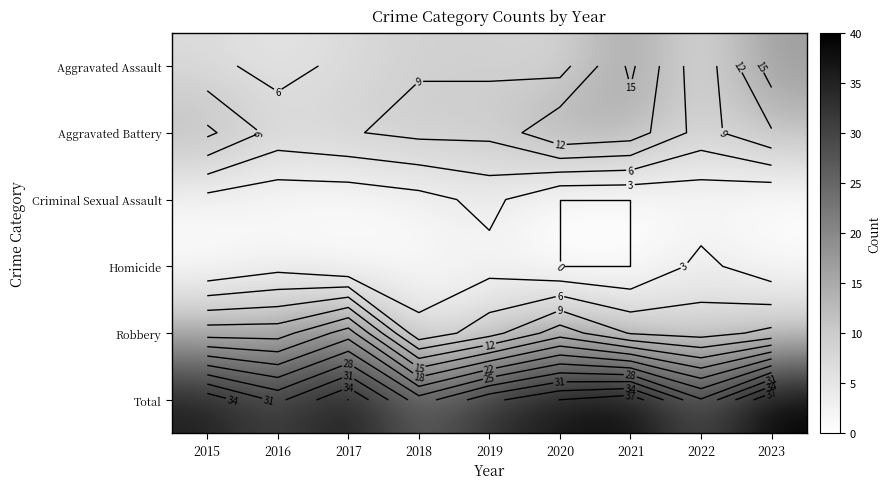

Is the value of Aggravated Assault at 2021 greater than the value of Criminal Sexual Assault at 2021?

Yes